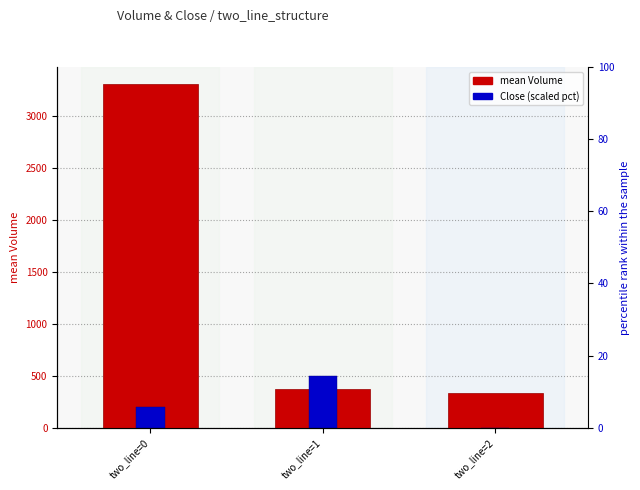

At which label does Close (scaled) reach its peak?

two_line=1